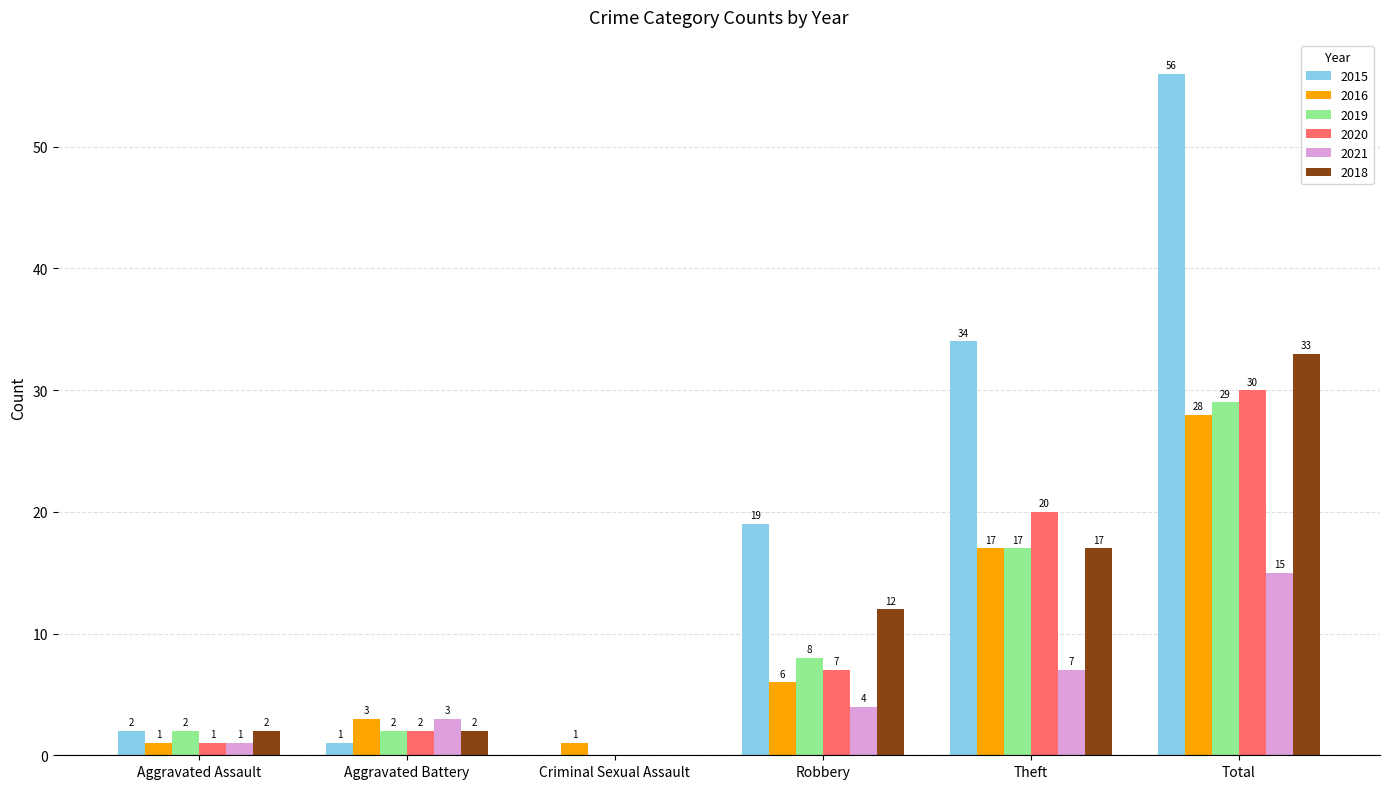

What is the sum of all 2016 values?

56